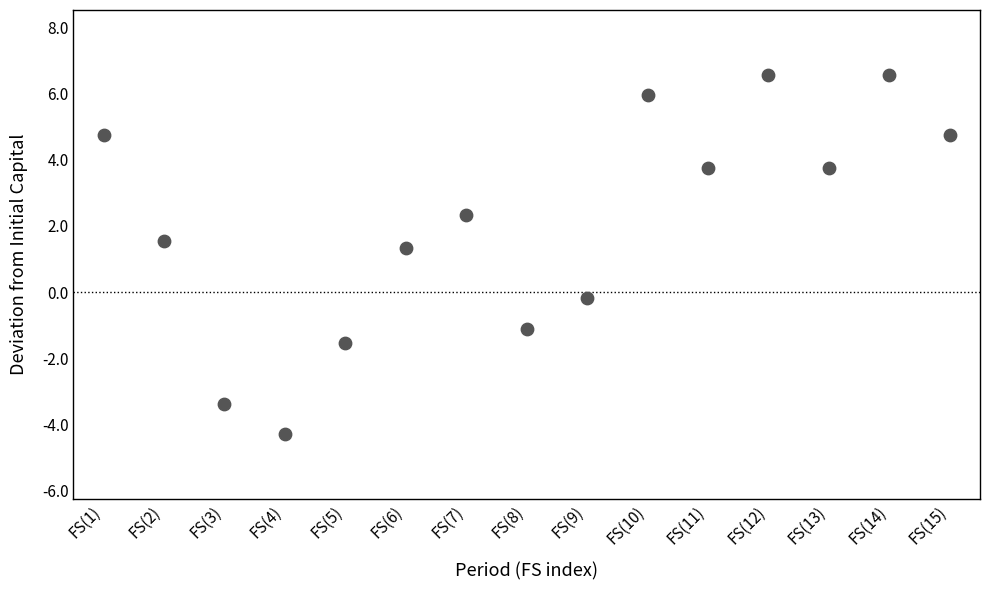

What is the range of Y values (max minus min)?

10.8